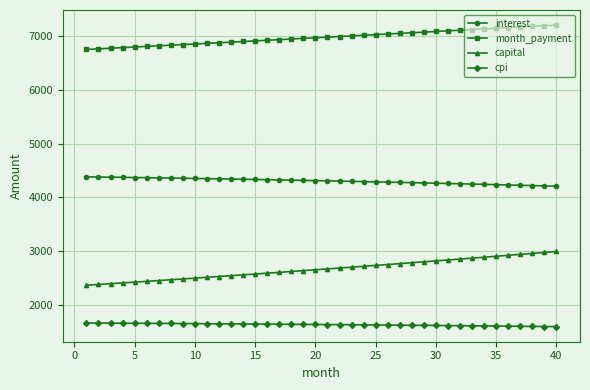

Which series has the largest total across all categories?

month_payment